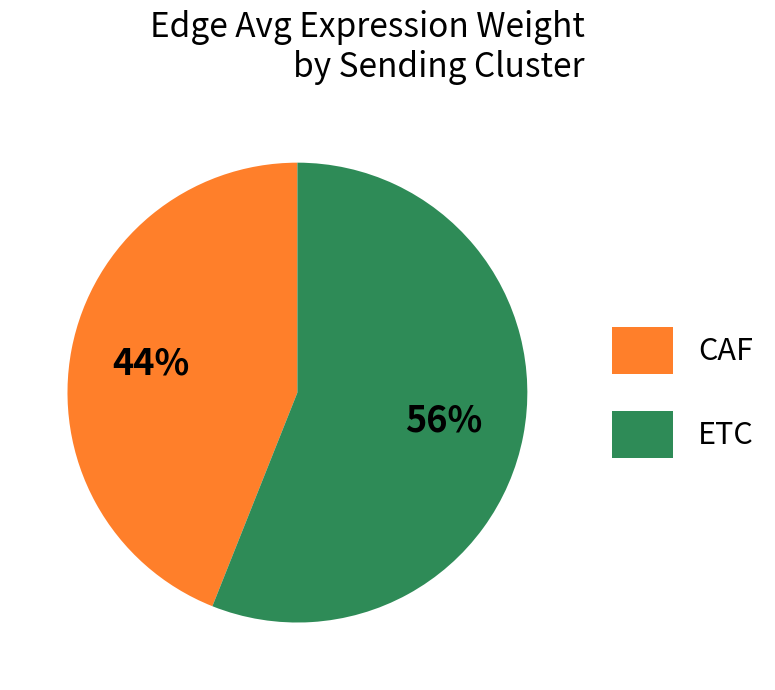

The CAF slice represents 44% of the pie. True or false?

True